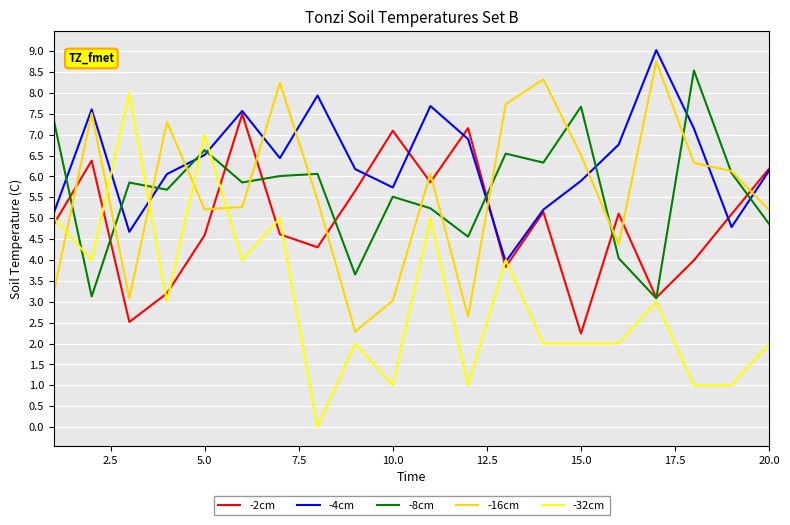

What is the highest value of the -8cm series?

8.5